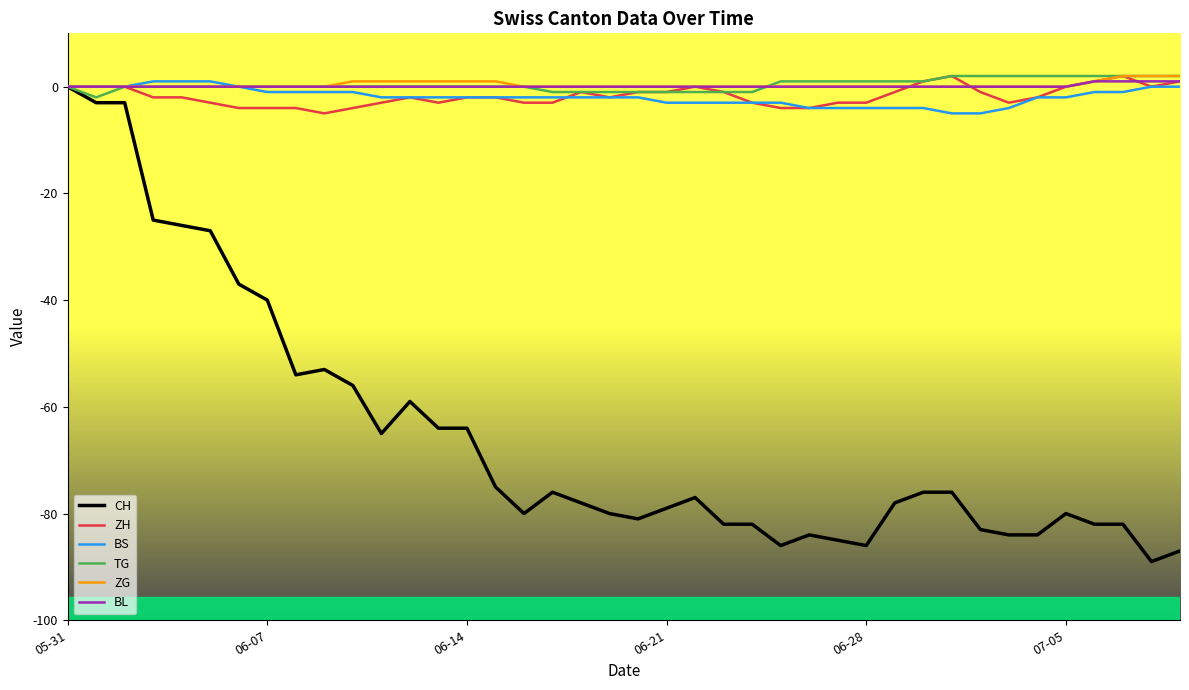

What is the minimum value shown in the chart?

-89